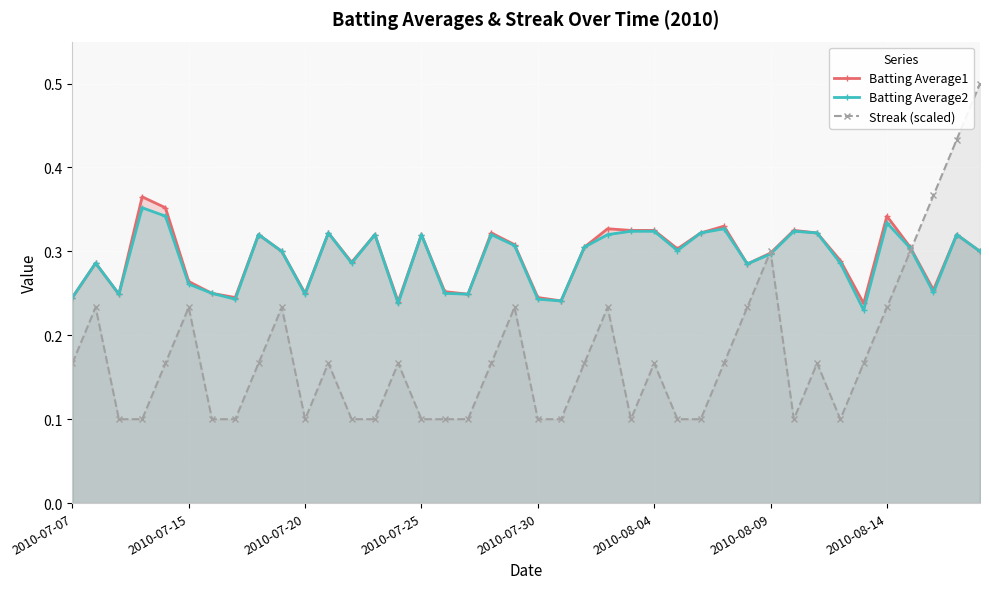

Count the Streak (scaled) values in the range 0 to 1.

40